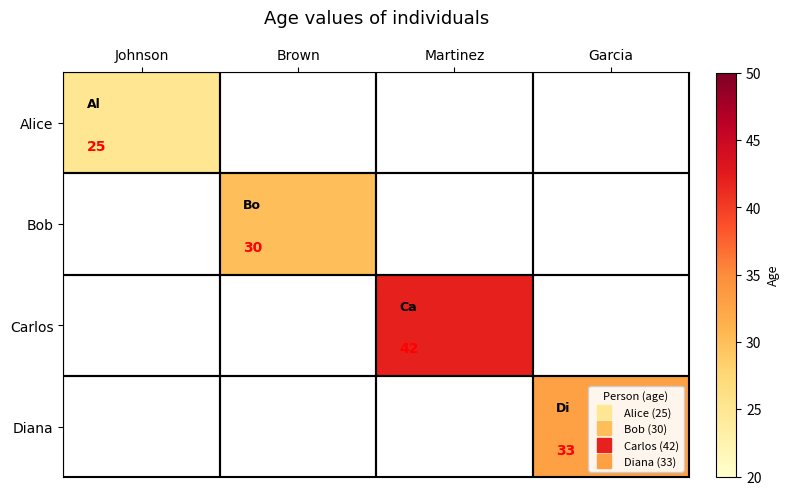

What is the sum of all Carlos values?

42